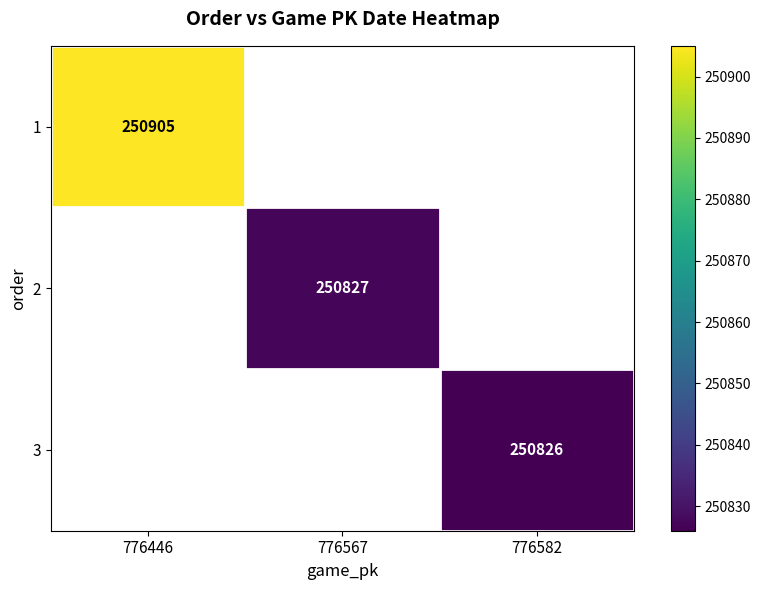

At which category does the chart reach its peak across all series?

776446